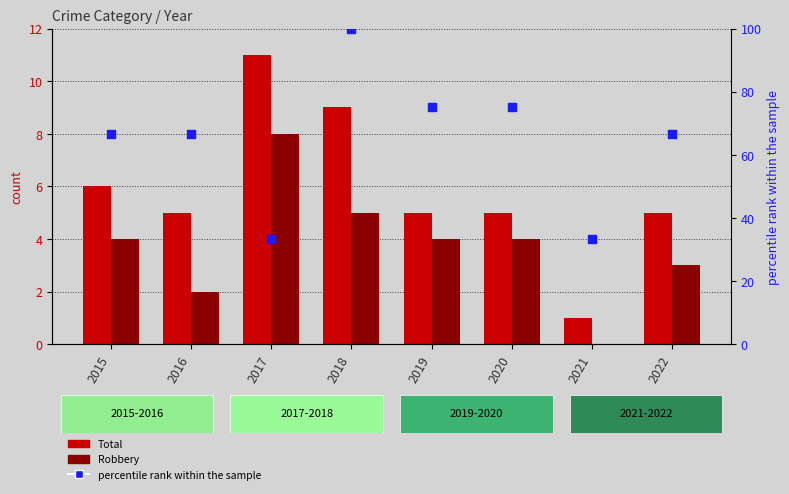

What is the total value across all series at 2019?

84.0